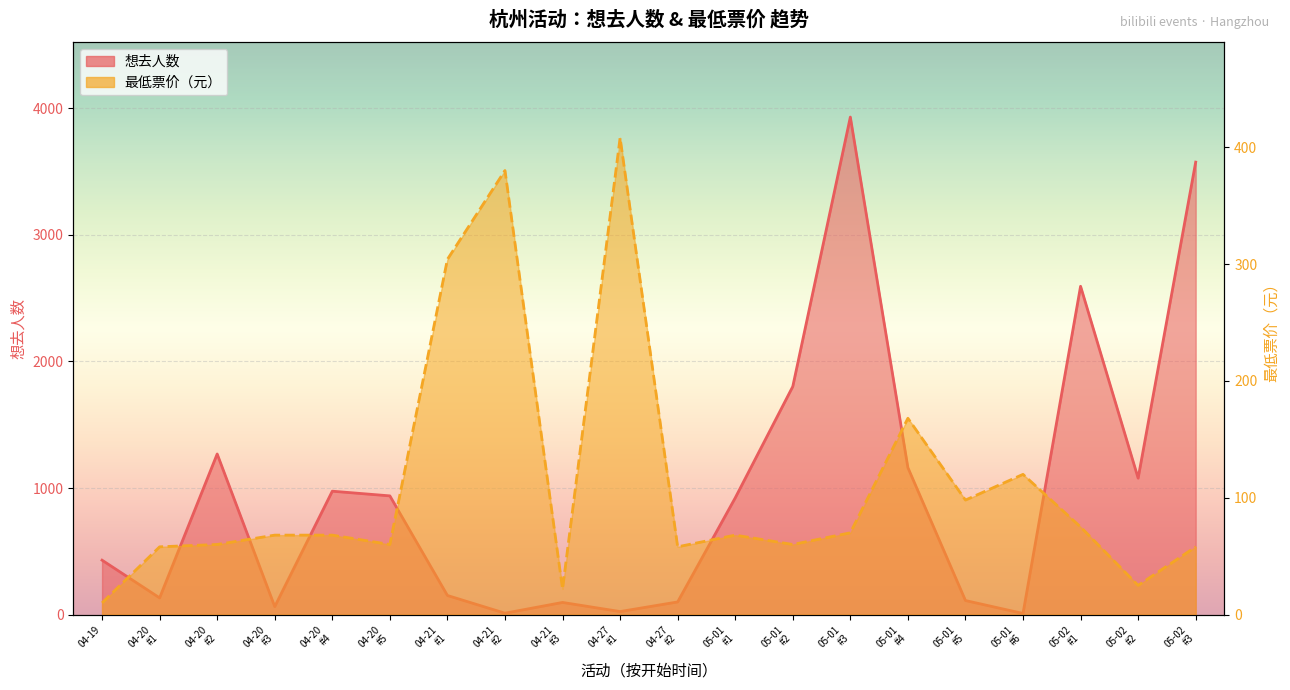

What is the total value across all series at 04-20
#2?

1329